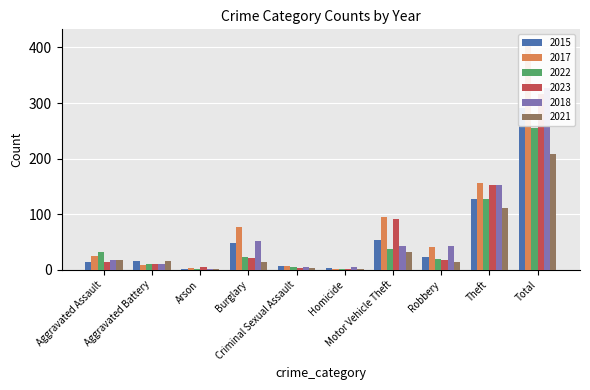

True or false: 2017 has a value of 24 at Aggravated Assault.

True